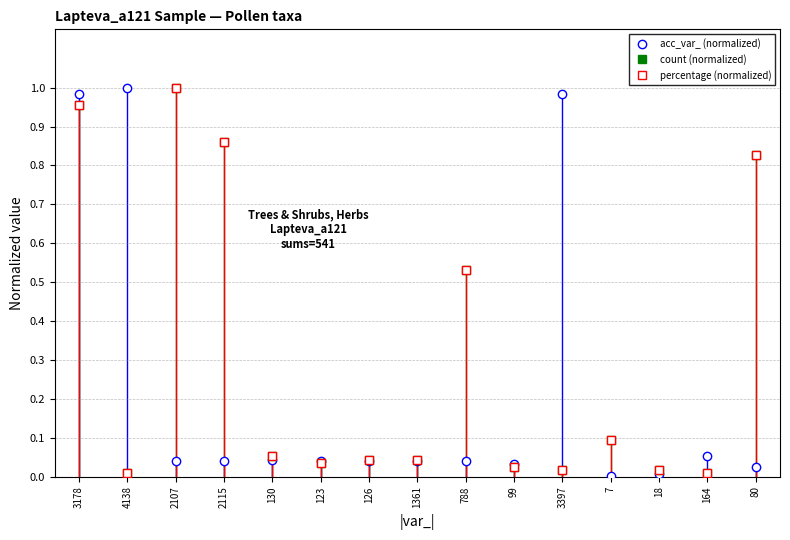

At which category is the sum across all series the highest?

3178